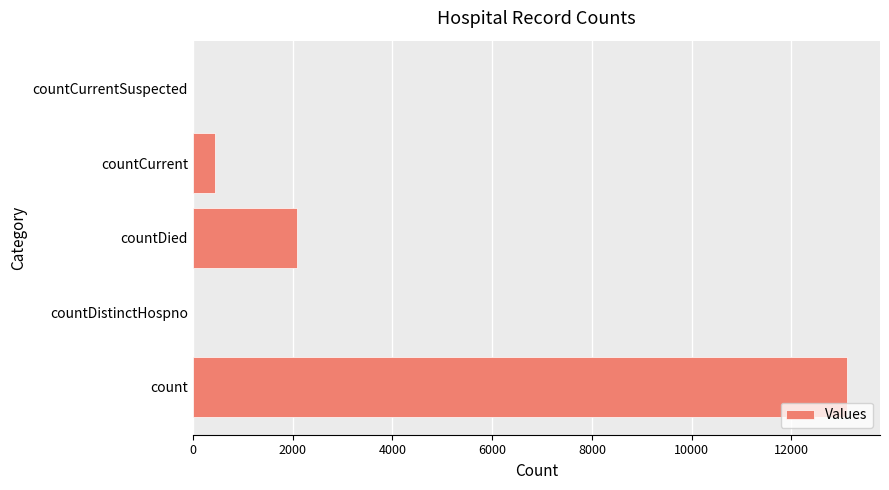

Is it true that the value at countDistinctHospno is 0?

True